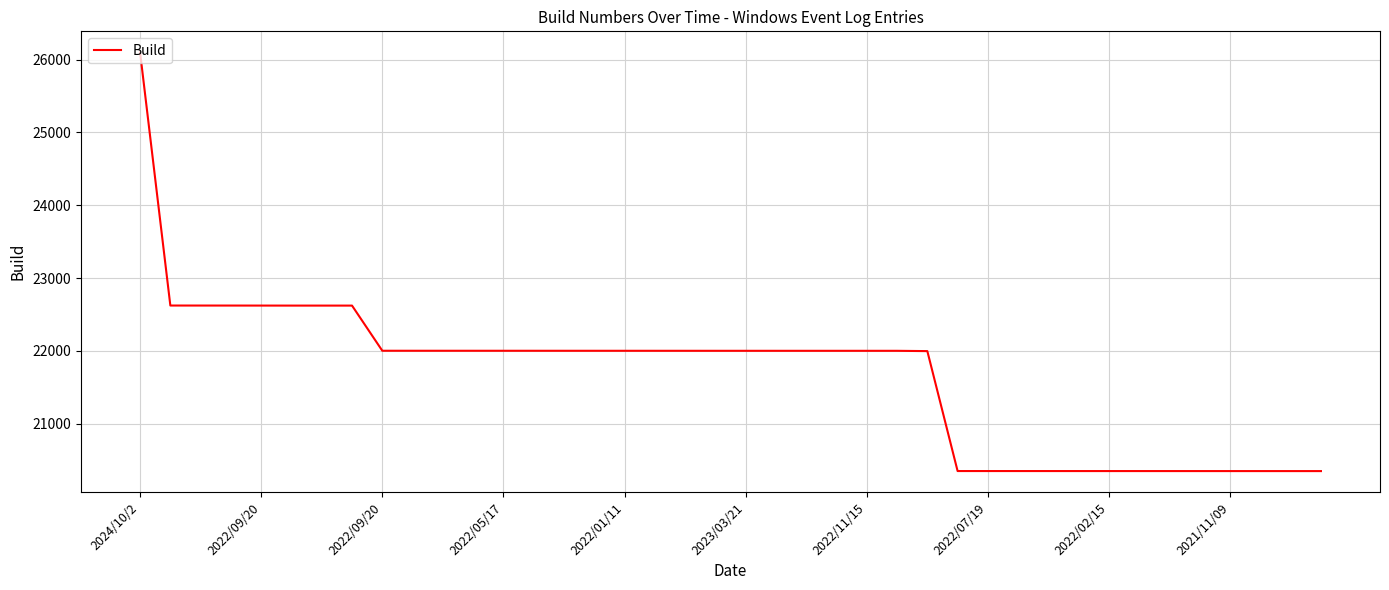

What is the minimum value shown in the chart?

20348.2